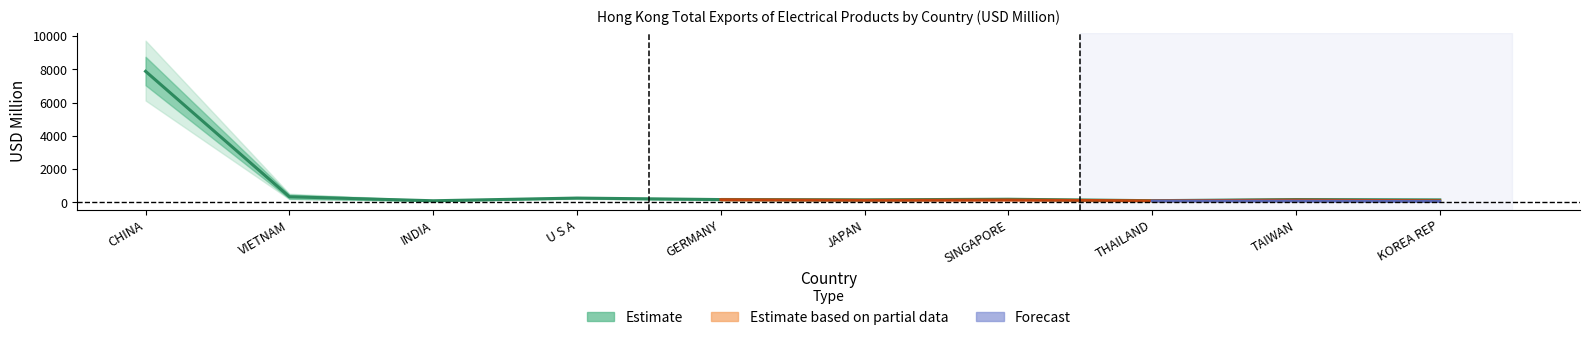

What is the sum of the 201808 values at GERMANY and U S A?

308.9